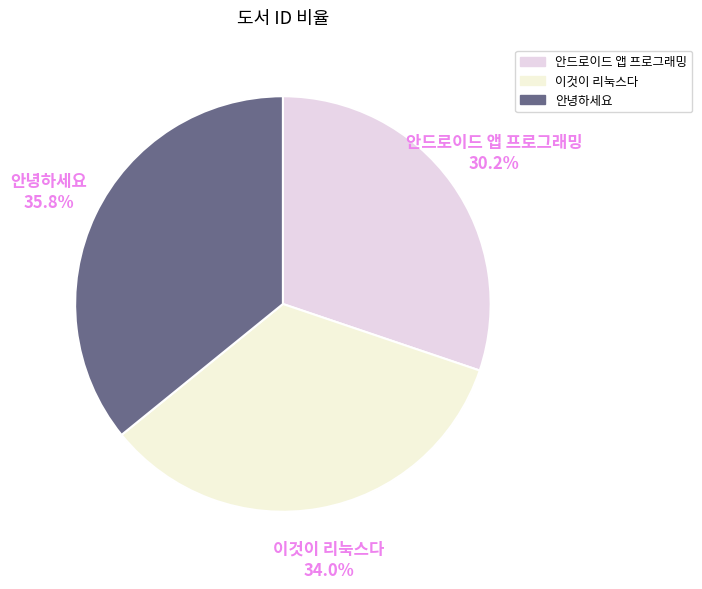

Does 안드로이드 앱 프로그래밍 account for over 50% of the chart?

No